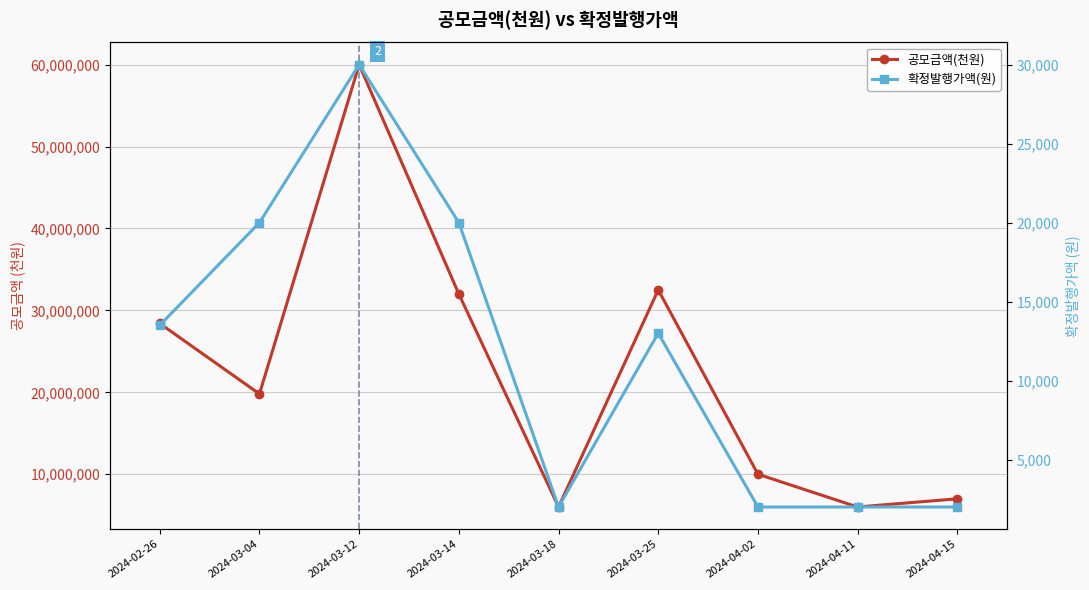

True or false: 확정발행가액(원) has a value of 2000 at 2024-04-11.

True